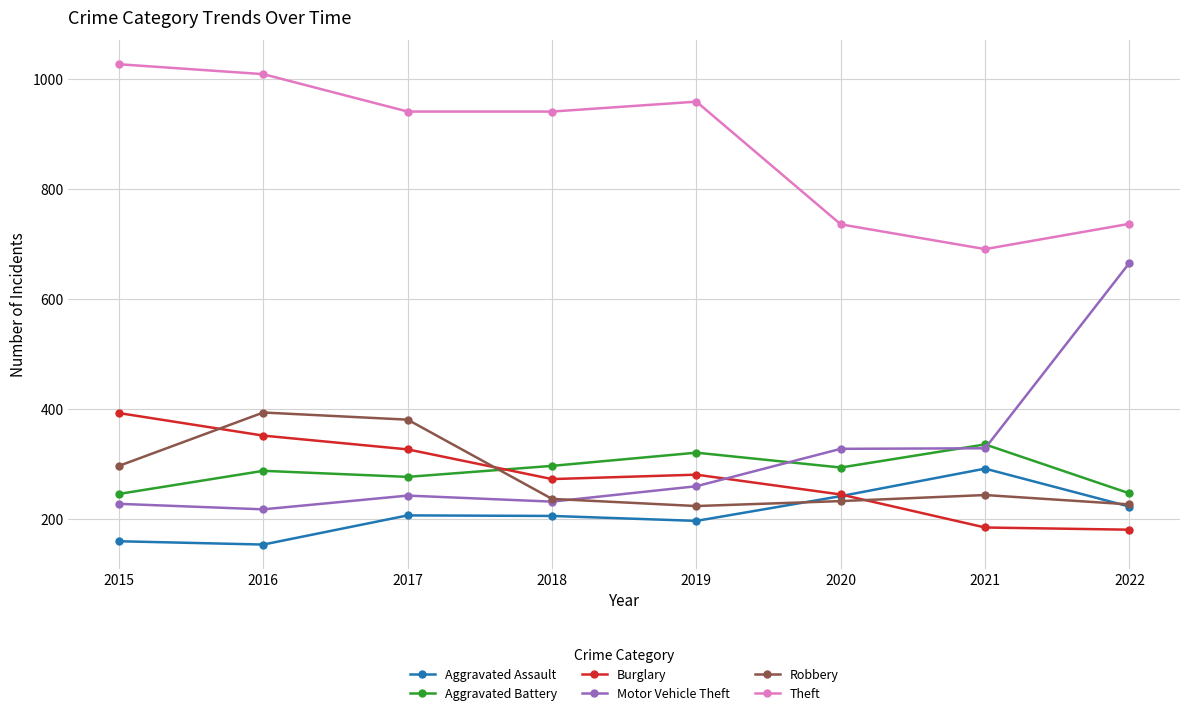

Is the value of Burglary at 2016 greater than the value of Robbery at 2022?

Yes